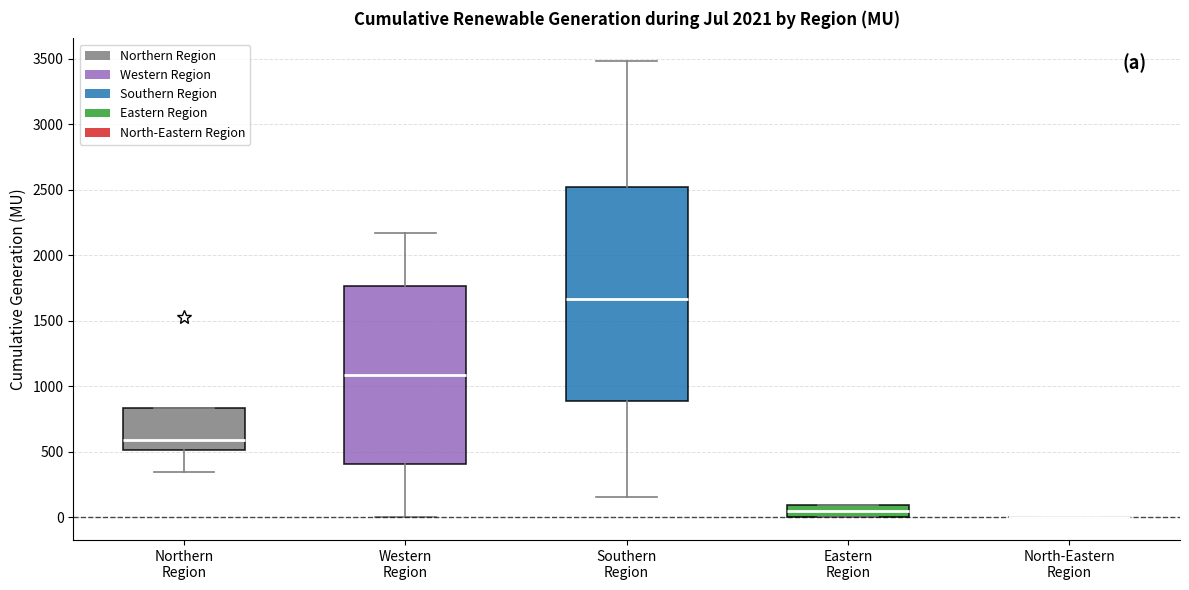

Where is the upper edge of the box for Northern Region on the y-axis? The values are not printed on the chart, so give them approximately, as read against the axis.

850